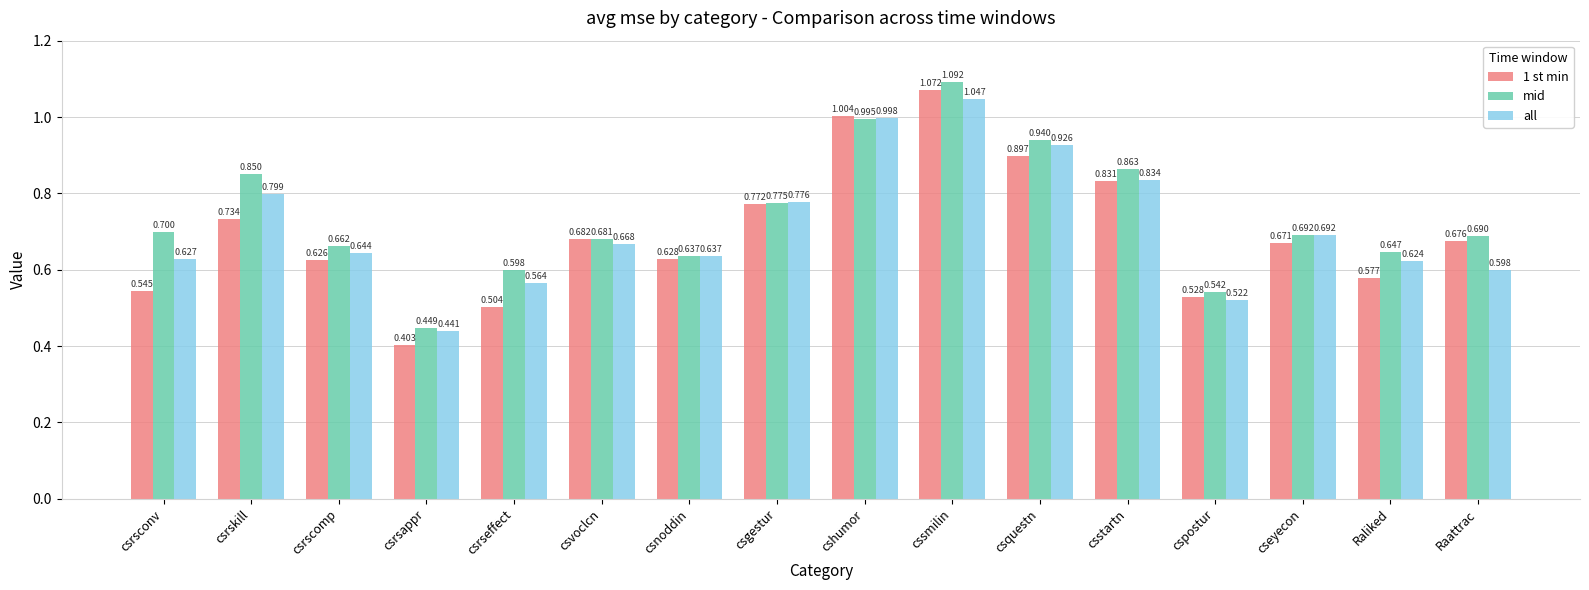

At which category does the chart reach its minimum across all series?

csrsappr